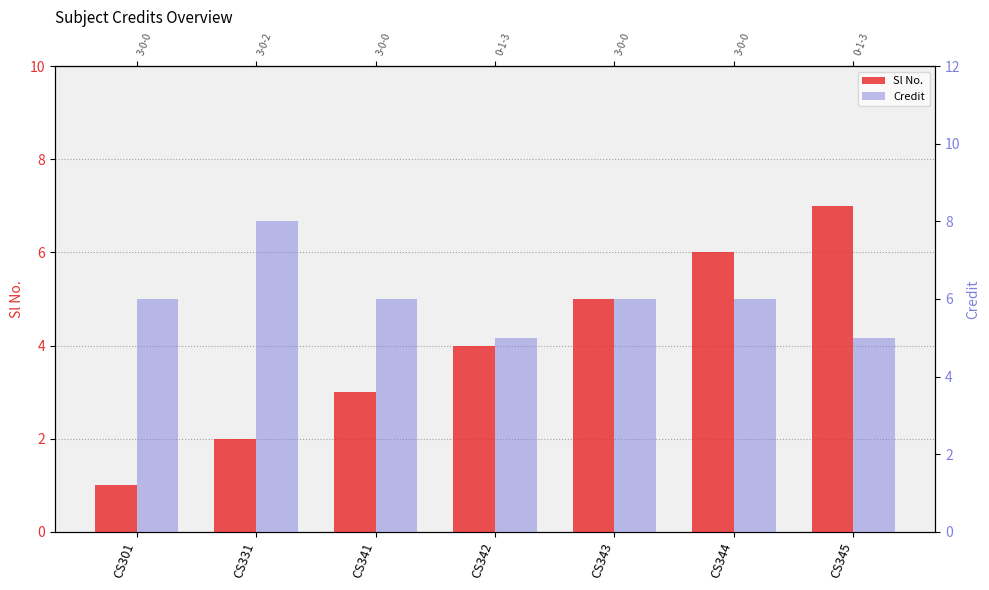

How many data points does each series have?

7